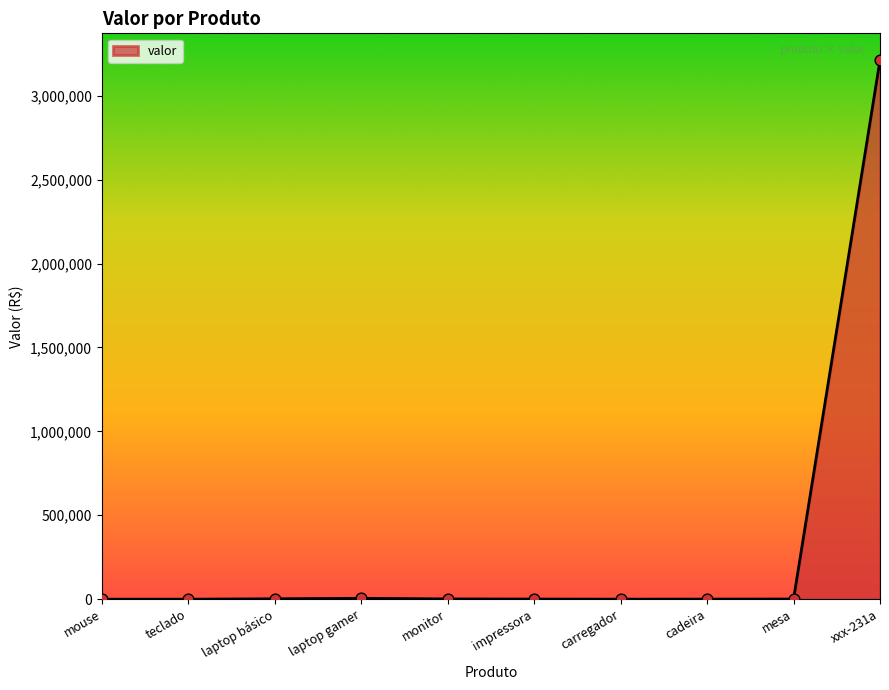

What is the change in value from monitor to mesa?

-640